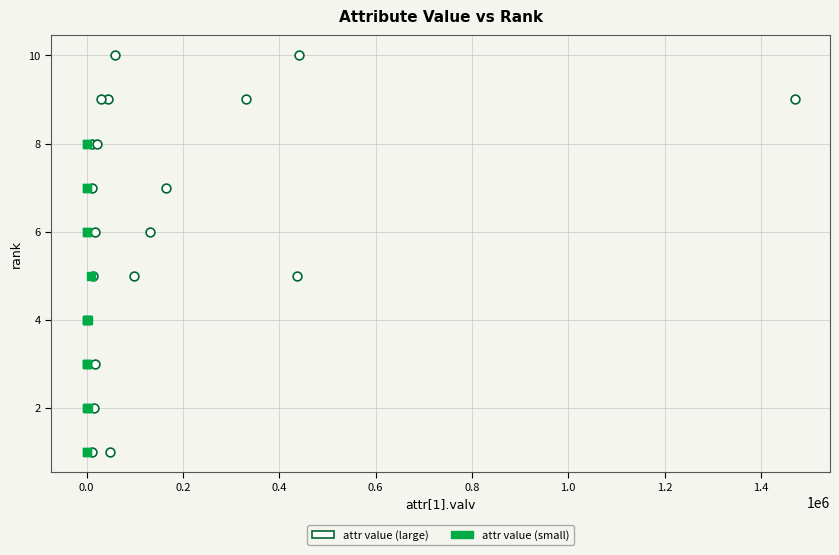

Which series contains the highest Y value?

attr value (large)